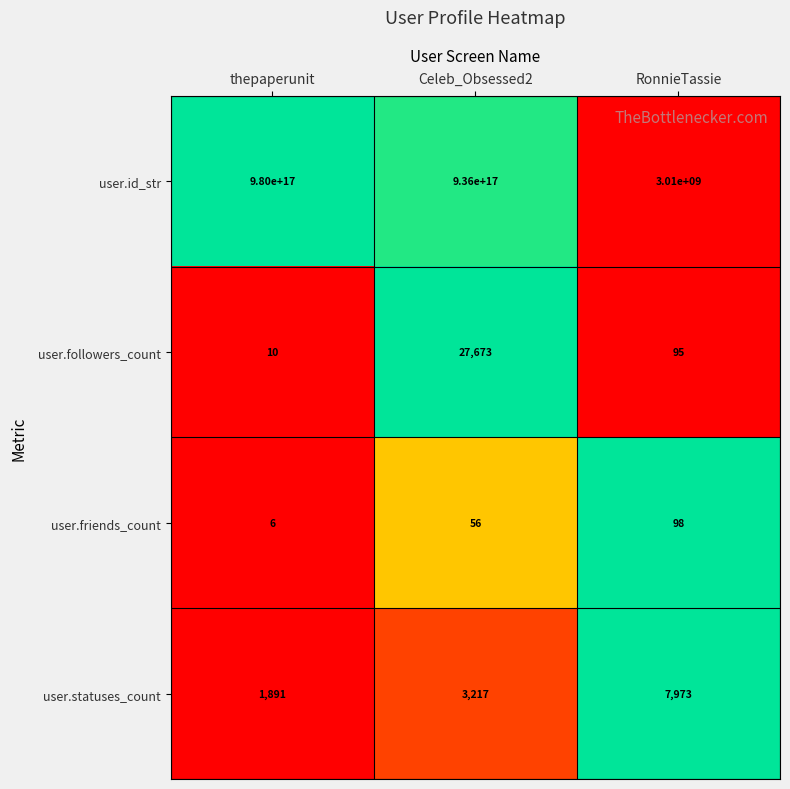

At which label is user.statuses_count closest to 4932?

Celeb_Obsessed2